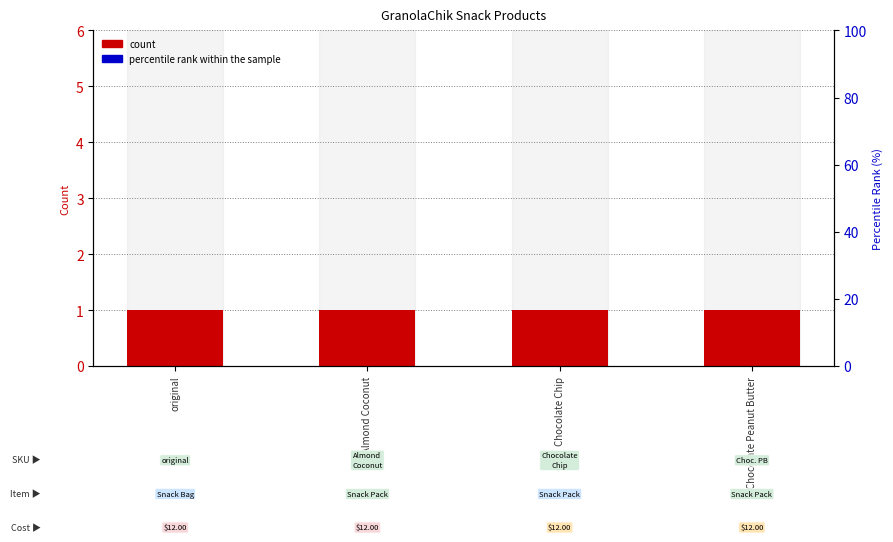

What is the label of the 4th bar from the right?

original